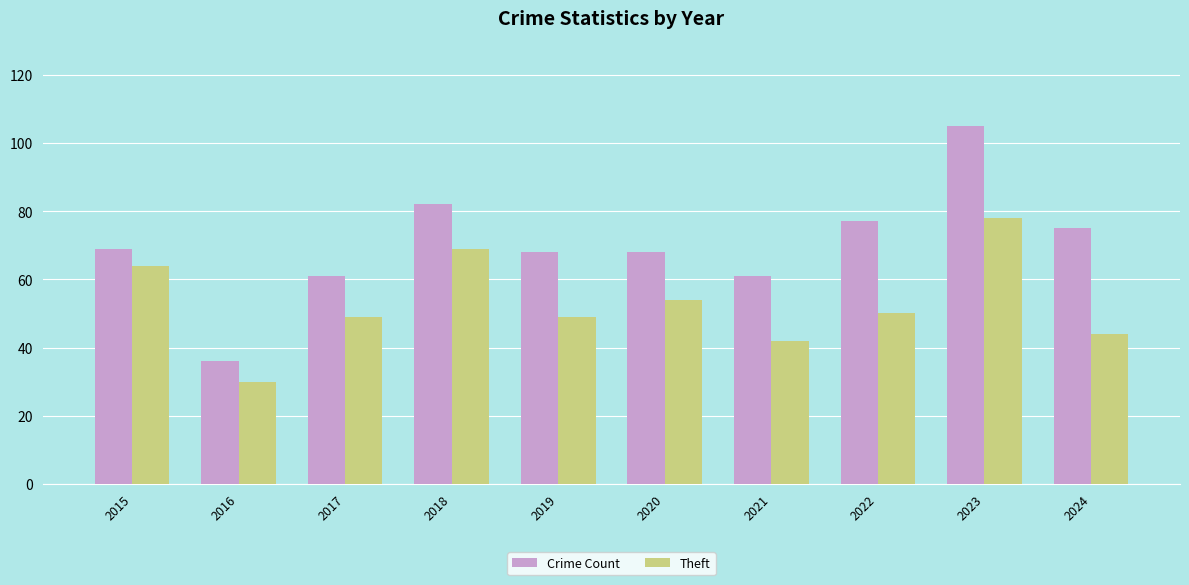

Which series has the largest total across all categories?

Crime Count